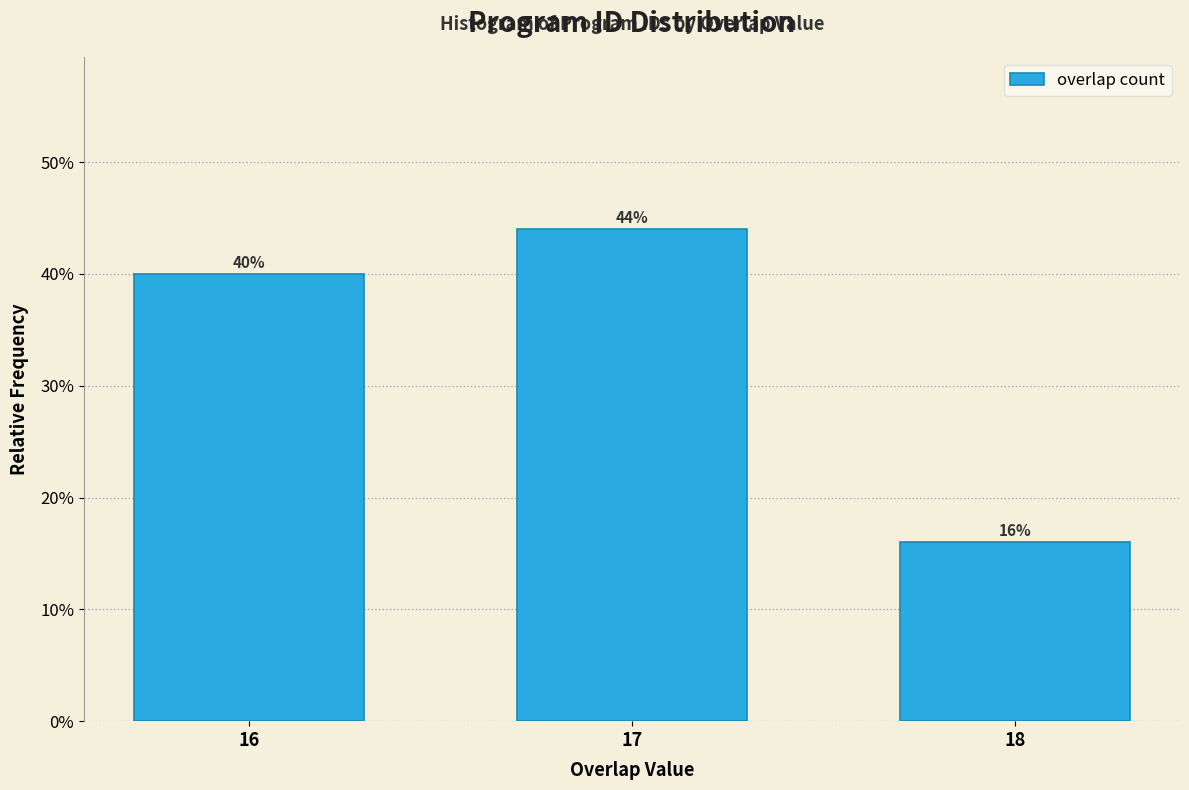

Does the chart contain any negative values?

No